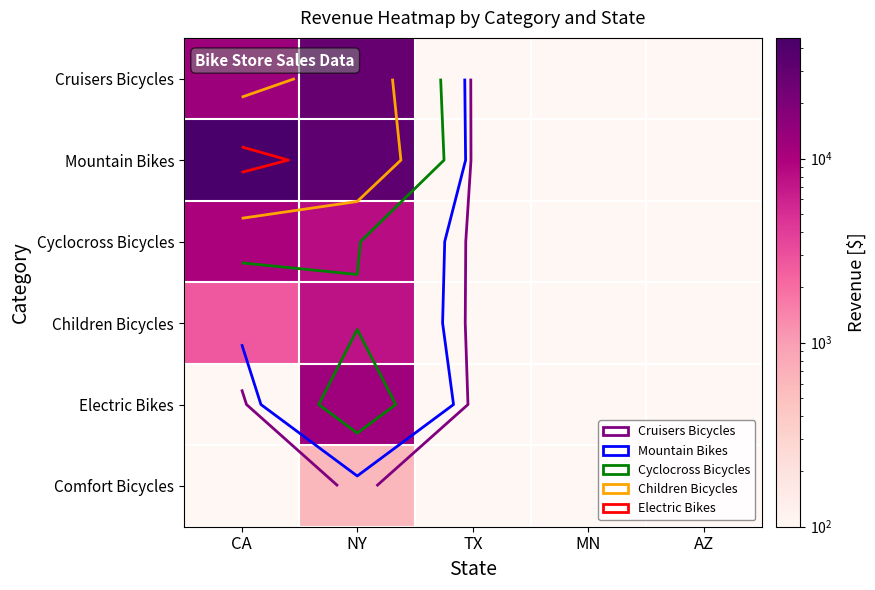

Which category has the highest value in the Cruisers Bicycles series?

NY